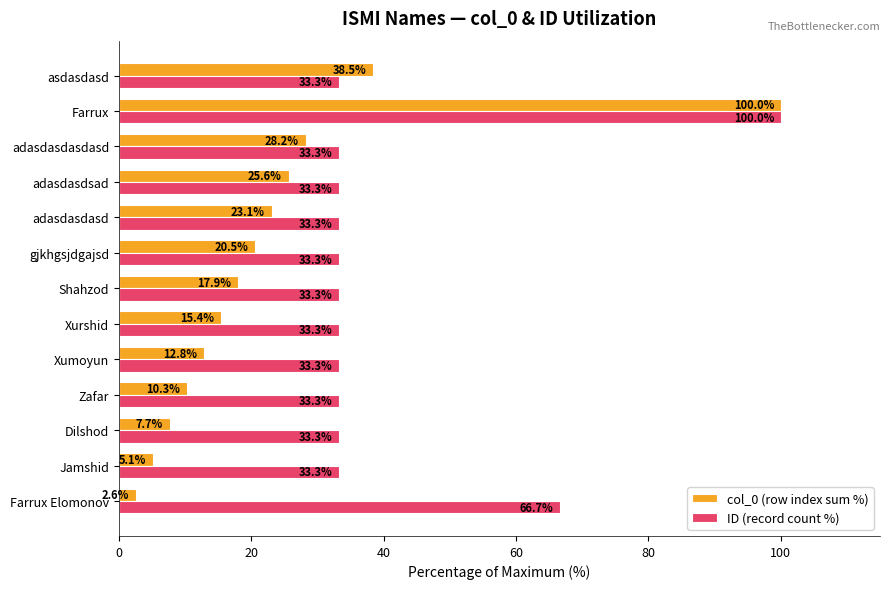

What is the difference between the col_0 (row index sum %) values at Farrux Elomonov and Zafar?

7.7